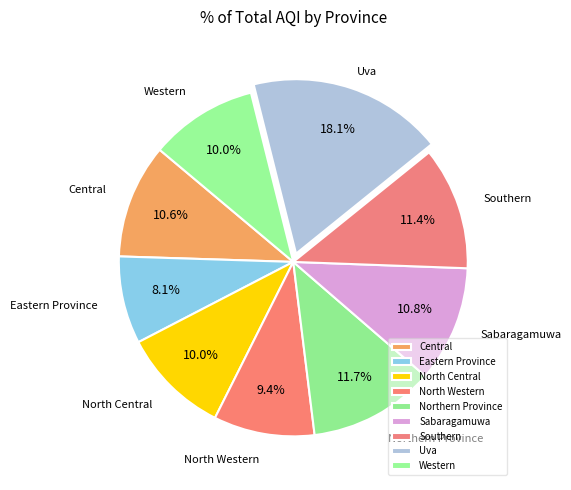

Combined, what portion of the pie is Uva and North Central?

28.1%